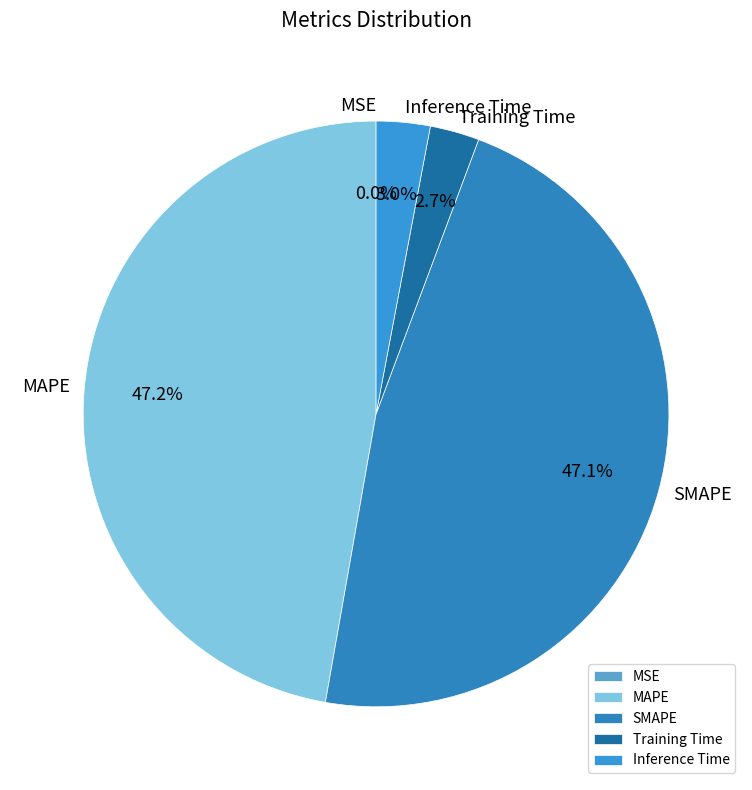

Combined, do MAPE and SMAPE account for over 50%?

Yes